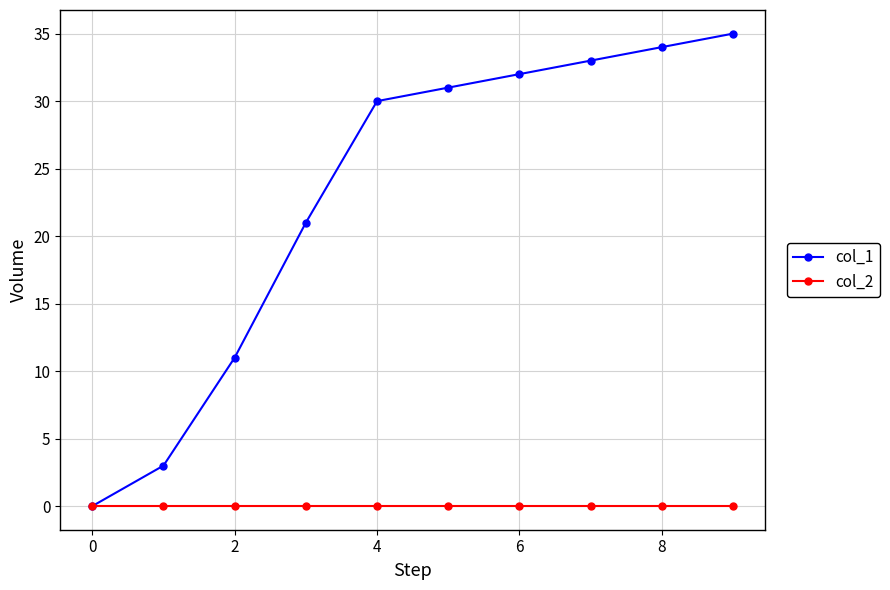

Does the chart display data point markers on the line(s)?

Yes